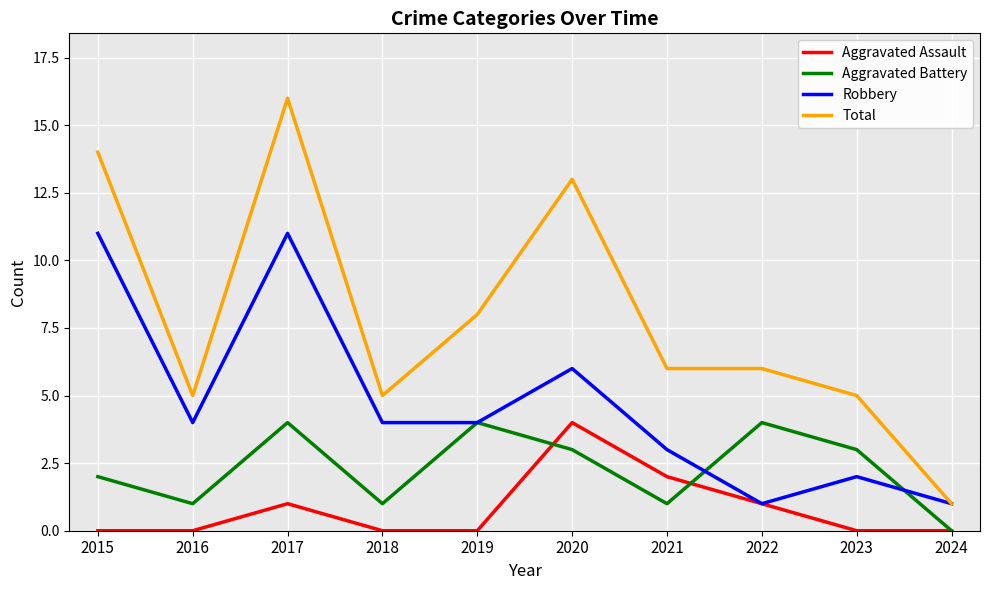

What is the total value across all series at 2016?

10